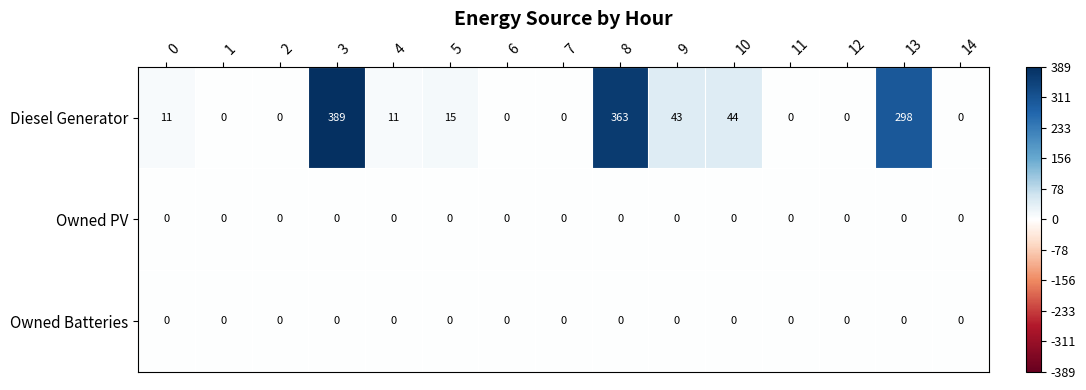

At which category is the sum across all series the highest?

3